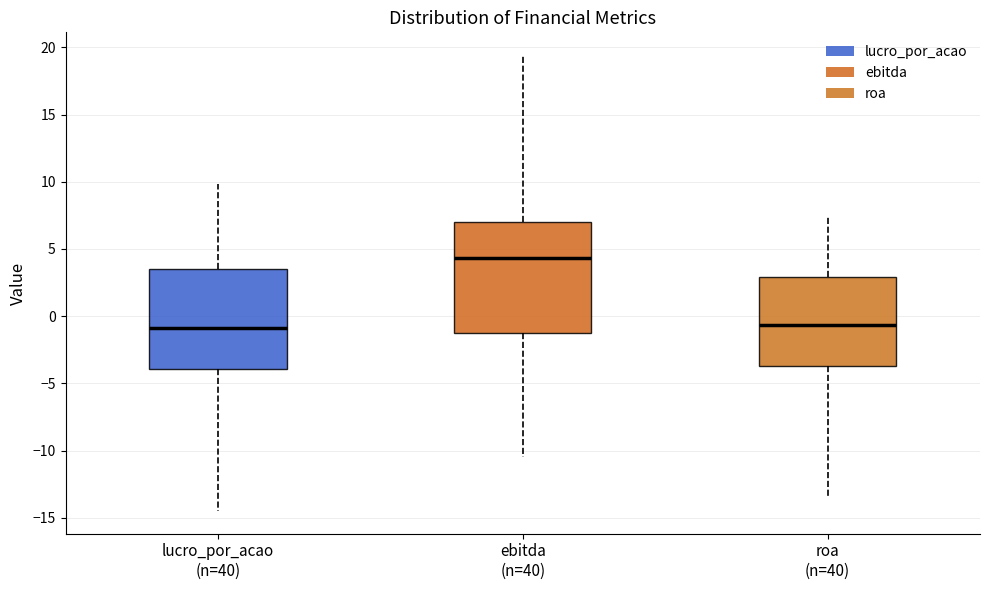

Which box's median line is the highest?

ebitda (n=40)